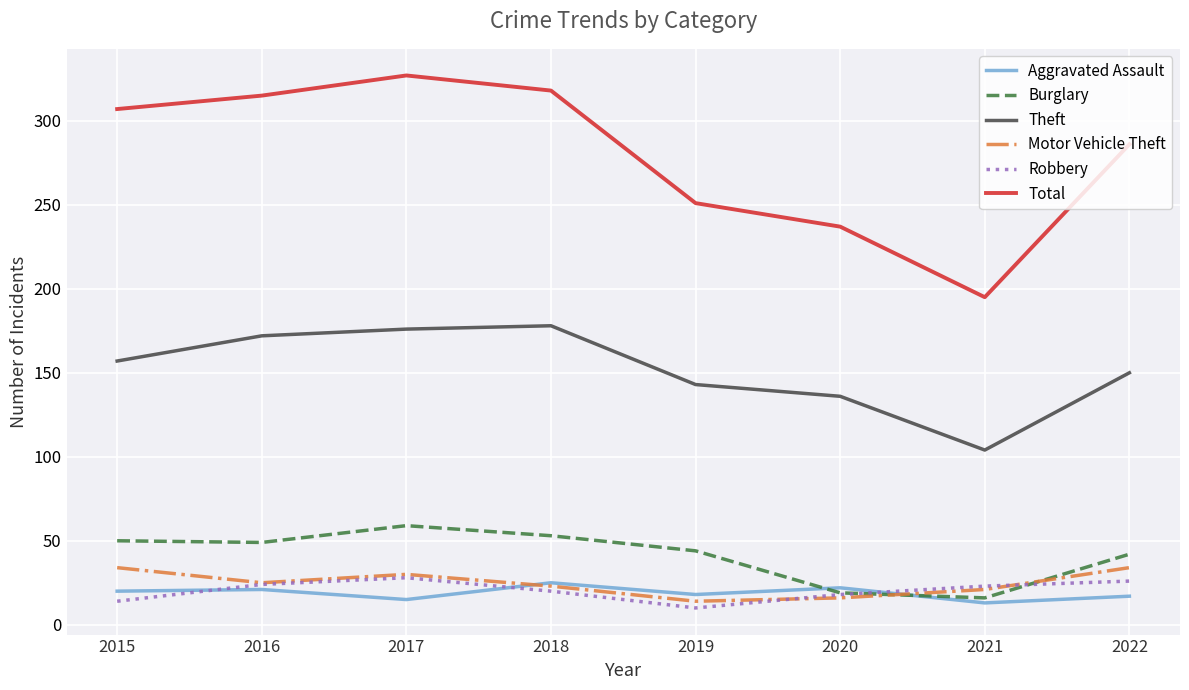

What is the sum of the Motor Vehicle Theft values at 2019 and 2020?

30